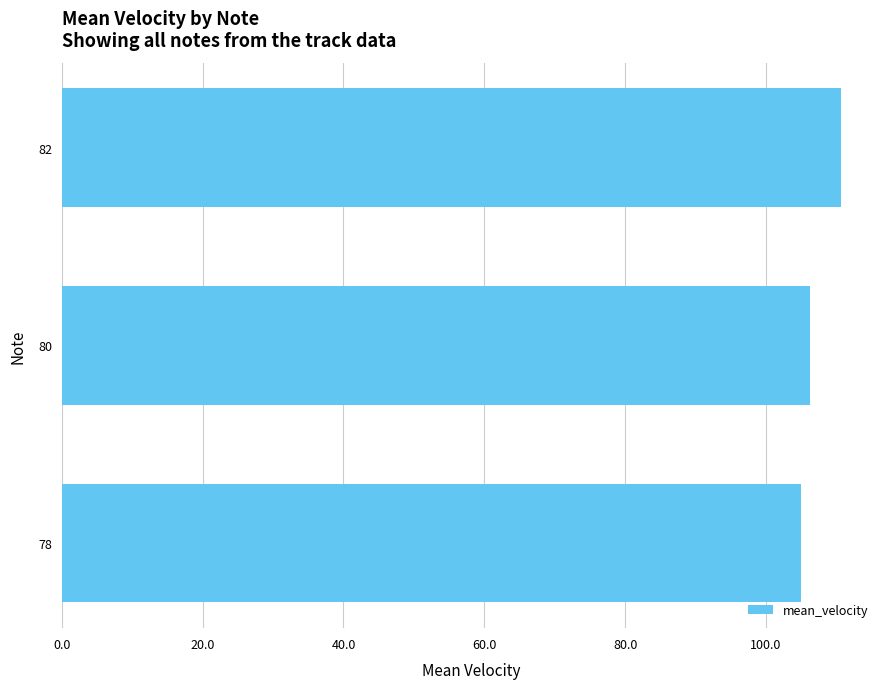

What is the maximum value shown in the chart?

110.7